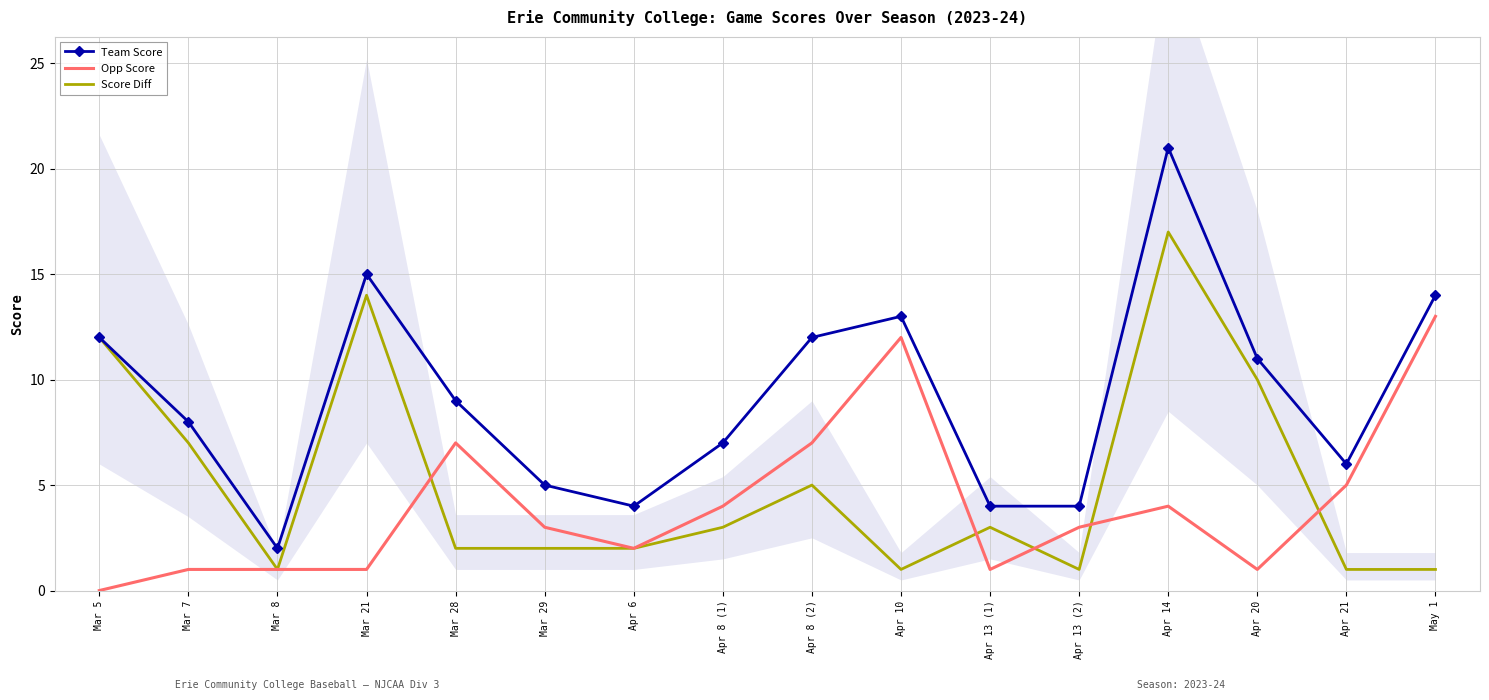

How many positive values does the Opp Score series have?

15